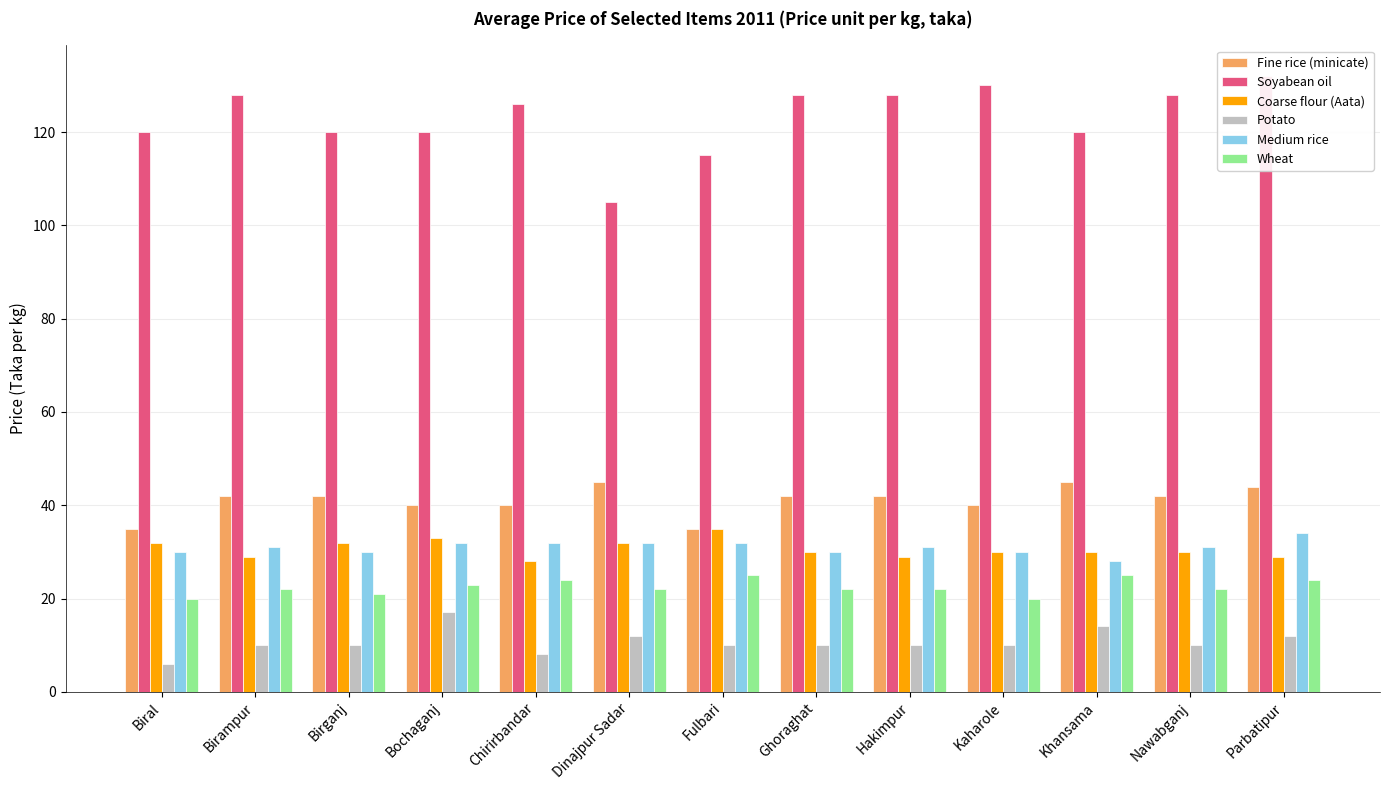

What is the difference between the maximum and minimum values in the Medium rice series?

6